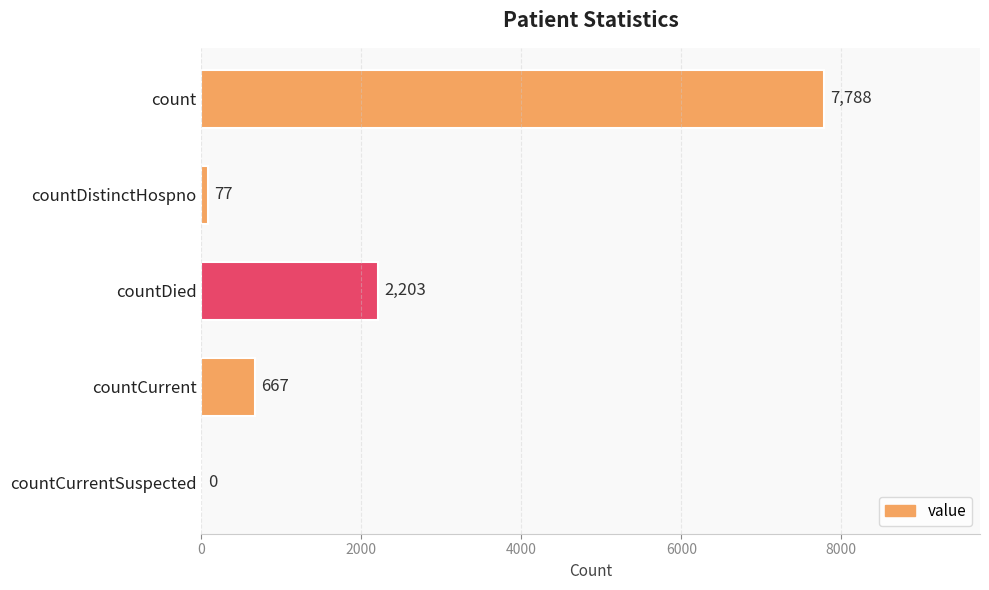

Reading bottom to top, transcribe all the data shown in this chart.

countCurrentSuspected=0	countCurrent=667	countDied=2203	countDistinctHospno=77	count=7788